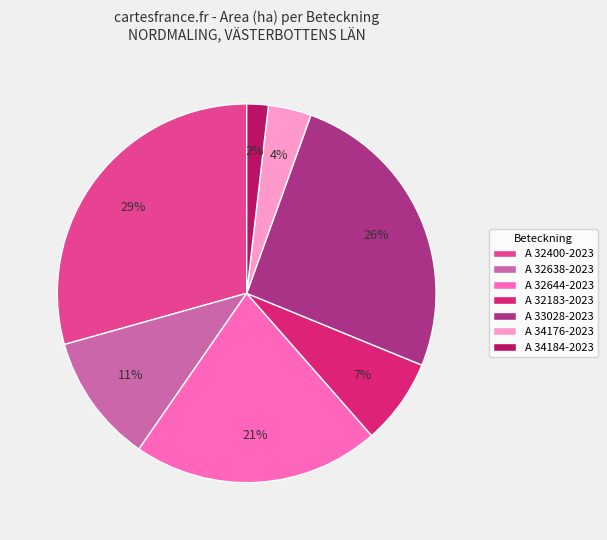

How many slices are in this pie chart?

7